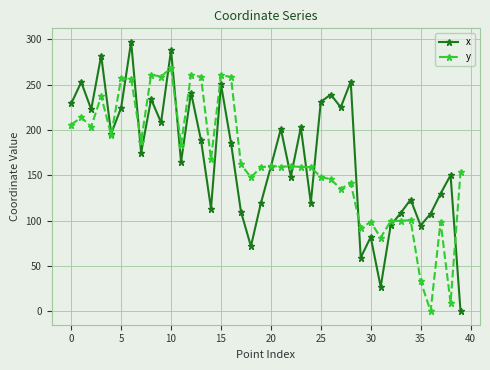

What is the sum of all x values?

6809.1